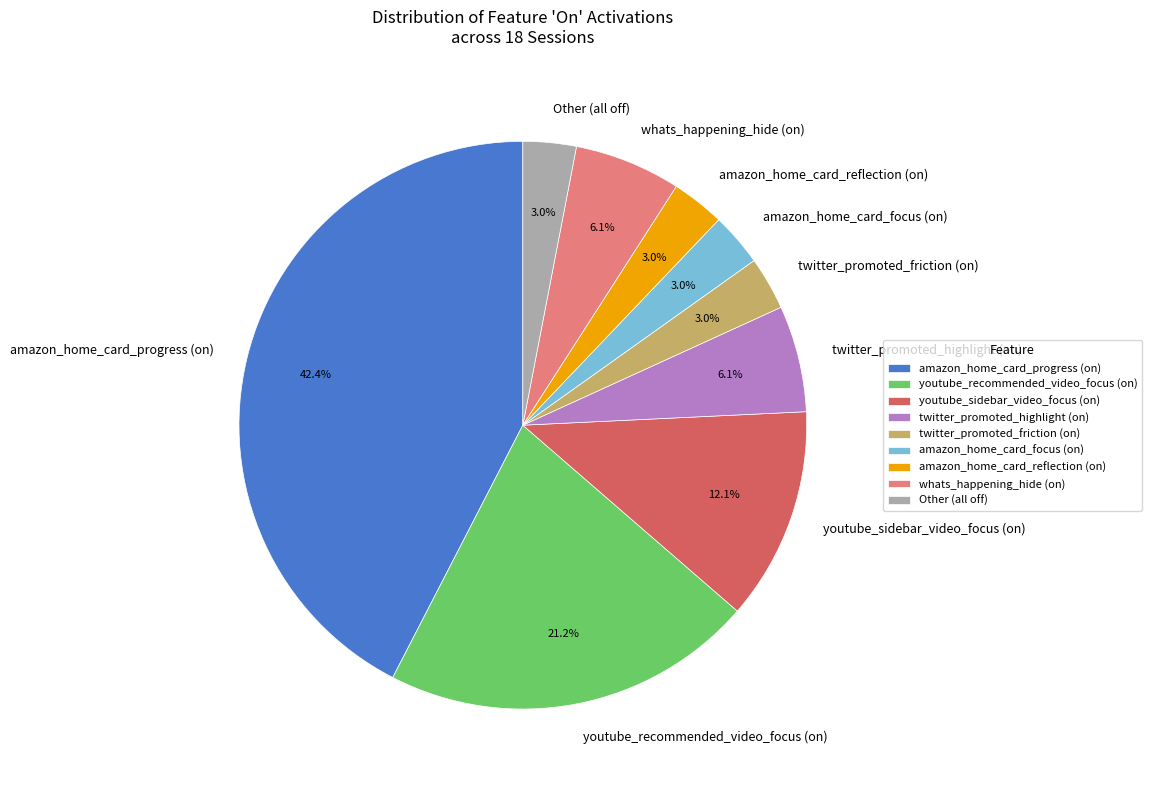

Does amazon_home_card_reflection (on) represent more than half of the total?

No